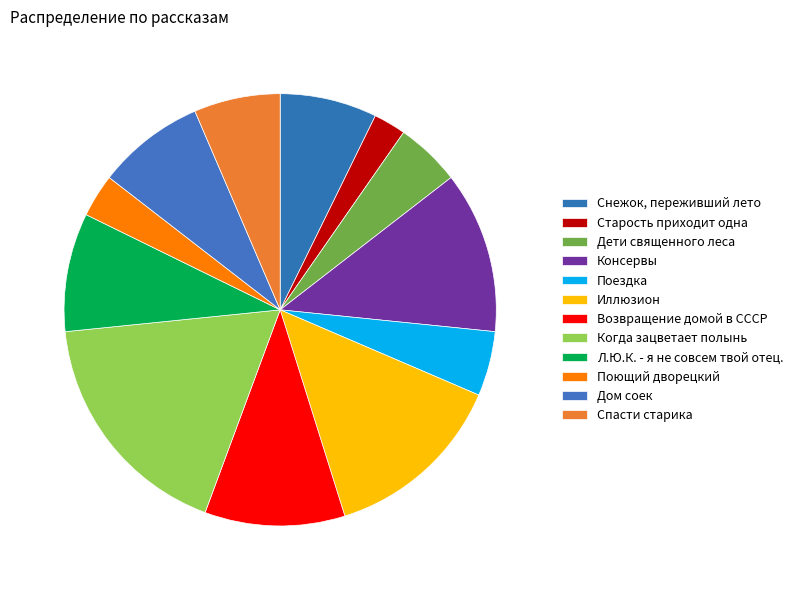

To the nearest percent, what portion does Консервы represent?

12%